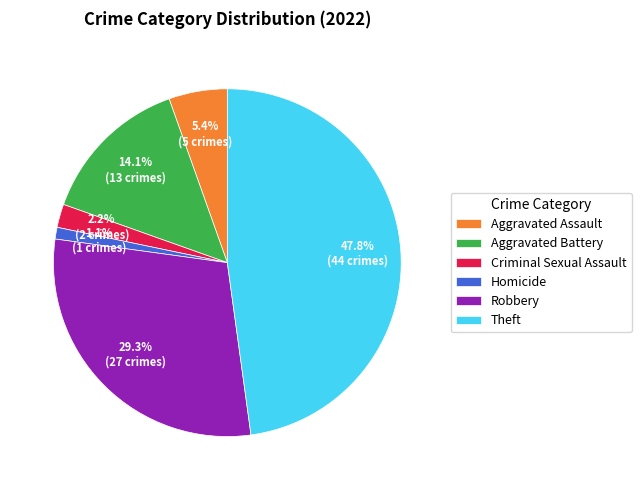

Is there a majority slice in this chart?

No